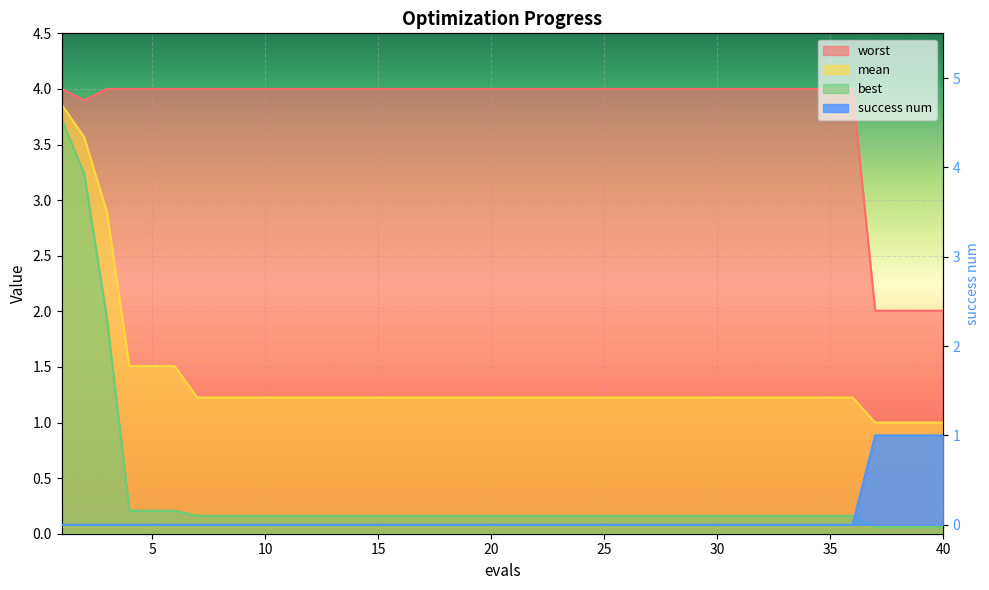

At how many categories does at least one series exceed 1?

40